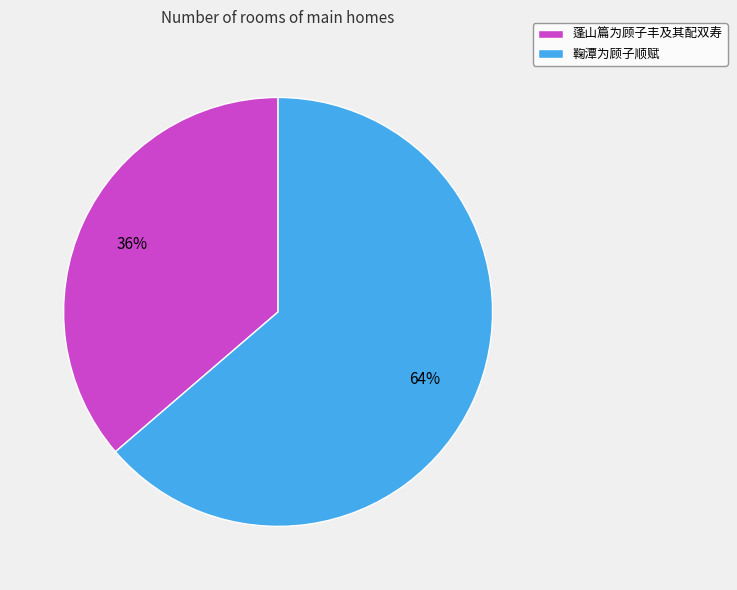

Is the sum of 蓬山篇为顾子丰及其配双寿 and 鞠潭为顾子顺赋 greater than half?

Yes